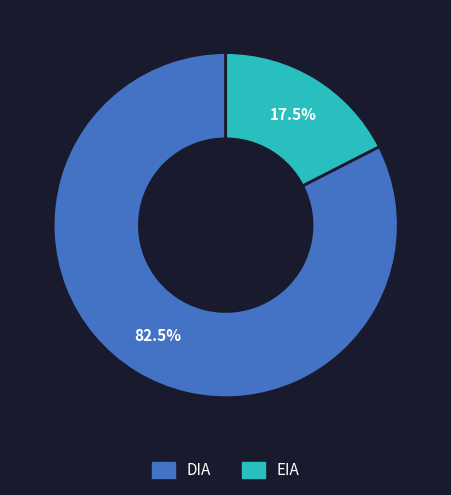

To the nearest percent, what is the combined percentage of EIA and DIA?

100%